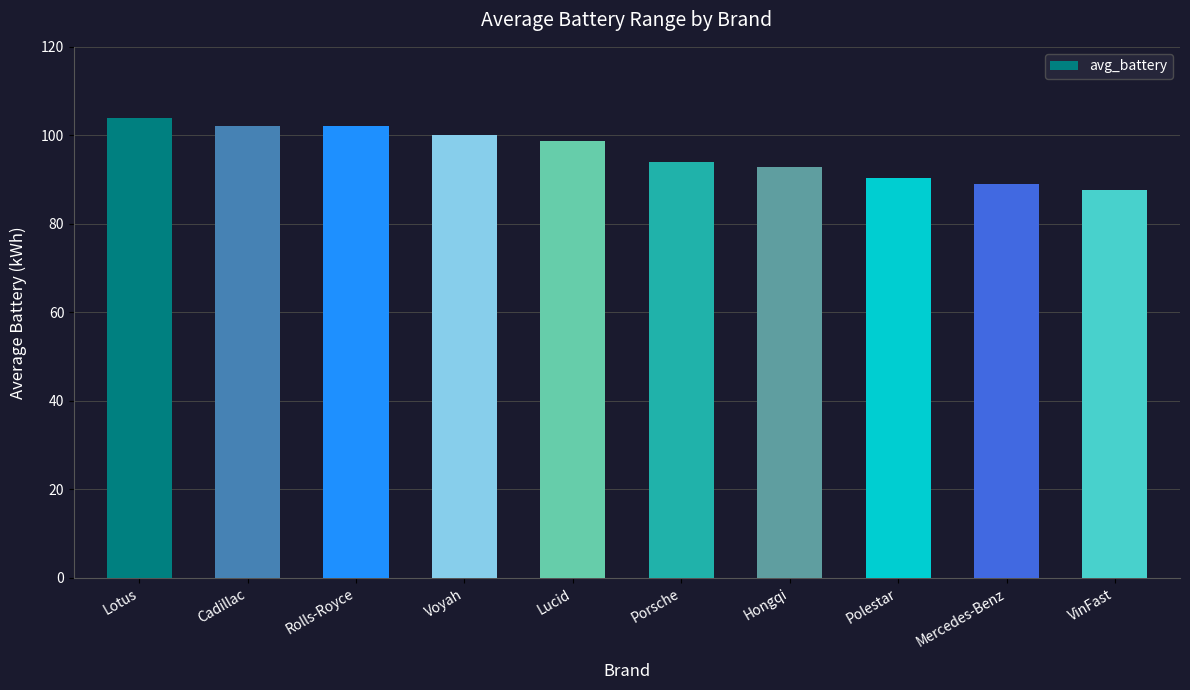

Which label corresponds to the smallest value in the chart?

VinFast